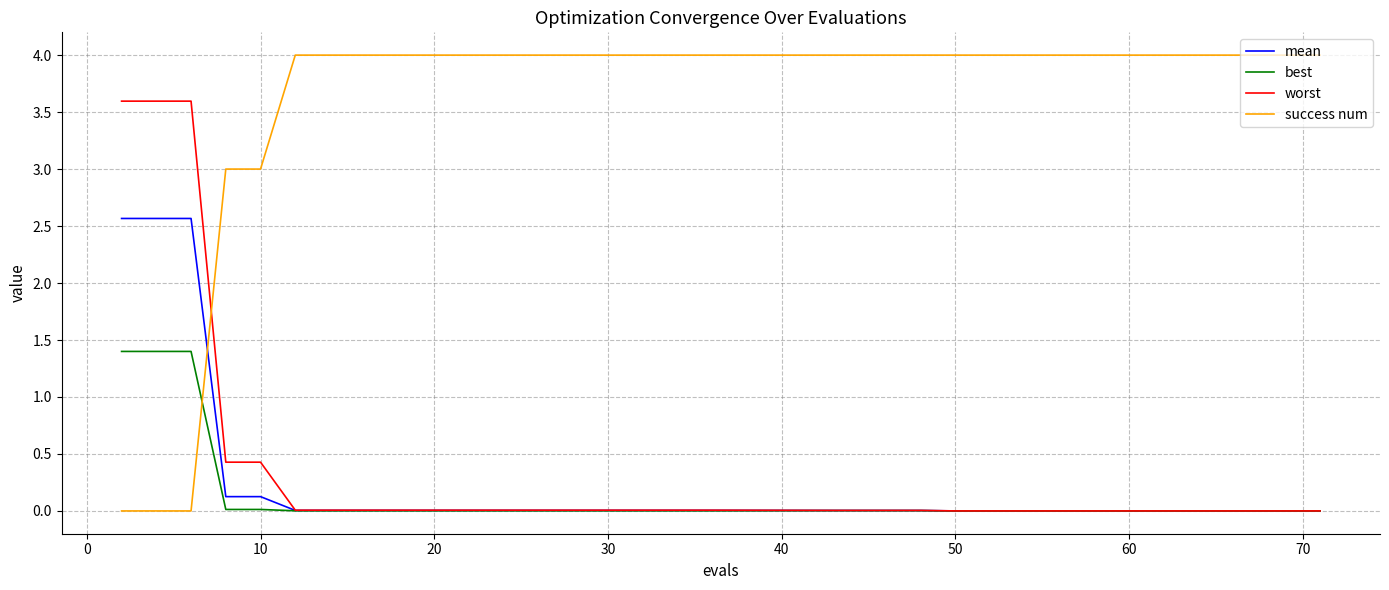

Rank the series by their maximum value, from highest to lowest.

success num, worst, mean, best